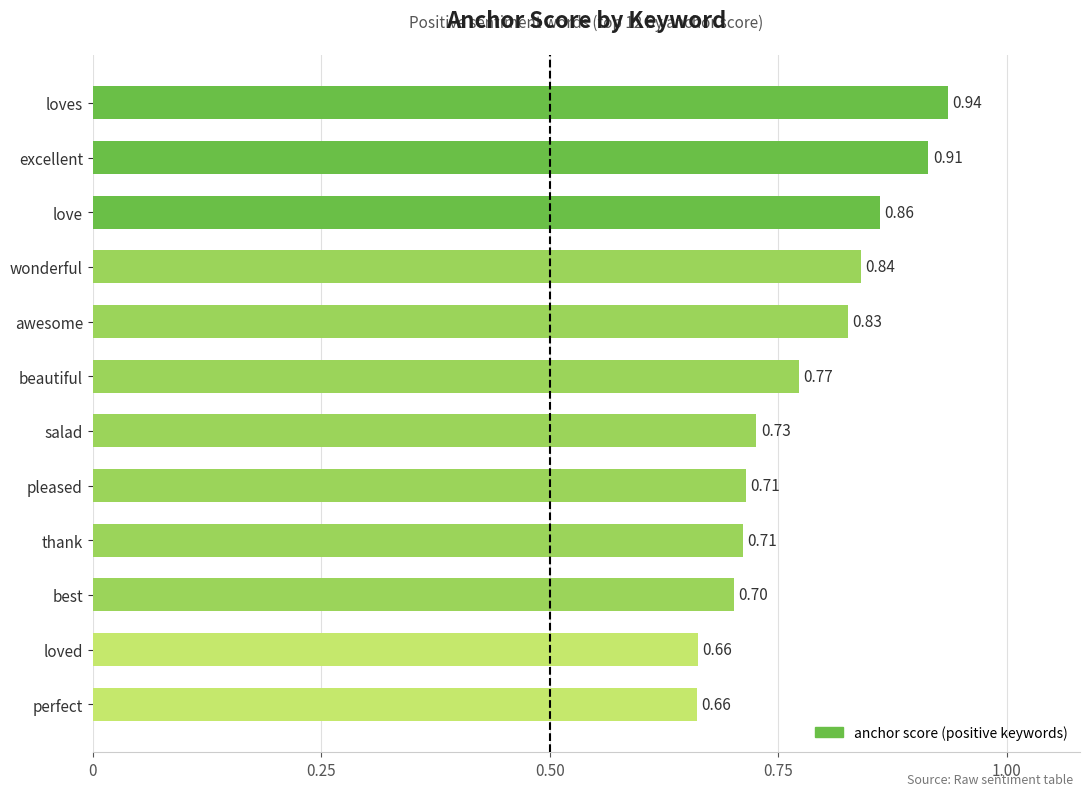

Between pleased and wonderful, which is larger?

wonderful